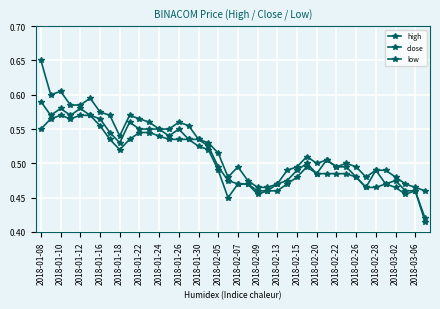

Which series has the widest spread of values?

high